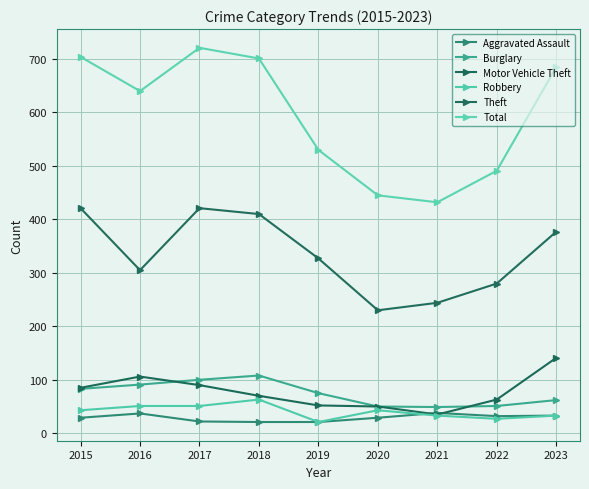

Which series has the largest total across all categories?

Total